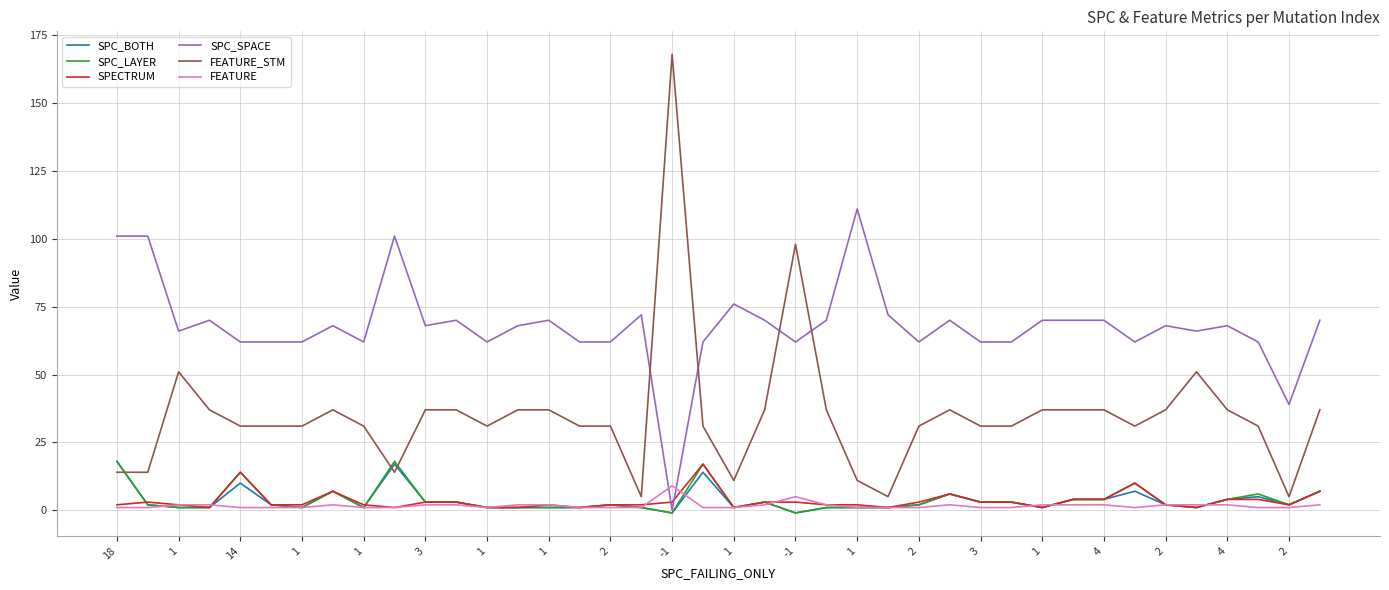

Which series has the largest range (max minus min)?

FEATURE_STM